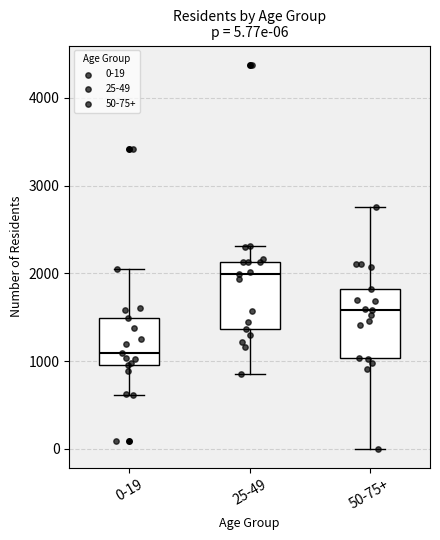

Which box has the highest median line?

25-49